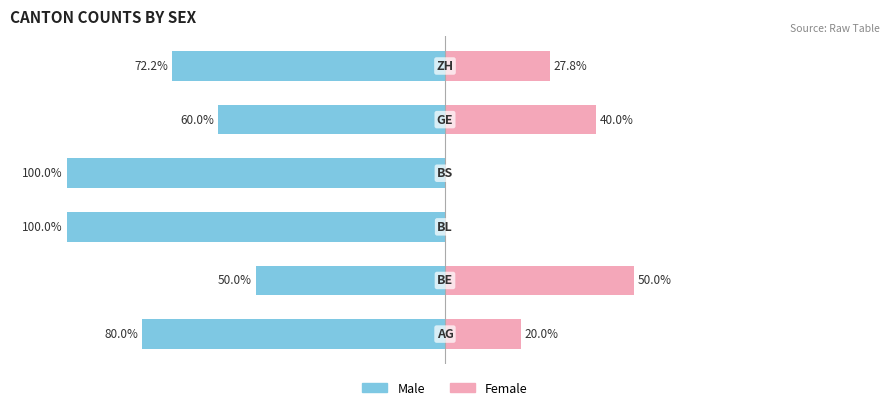

What is the spread (max minus min) of values at 1?

100.0